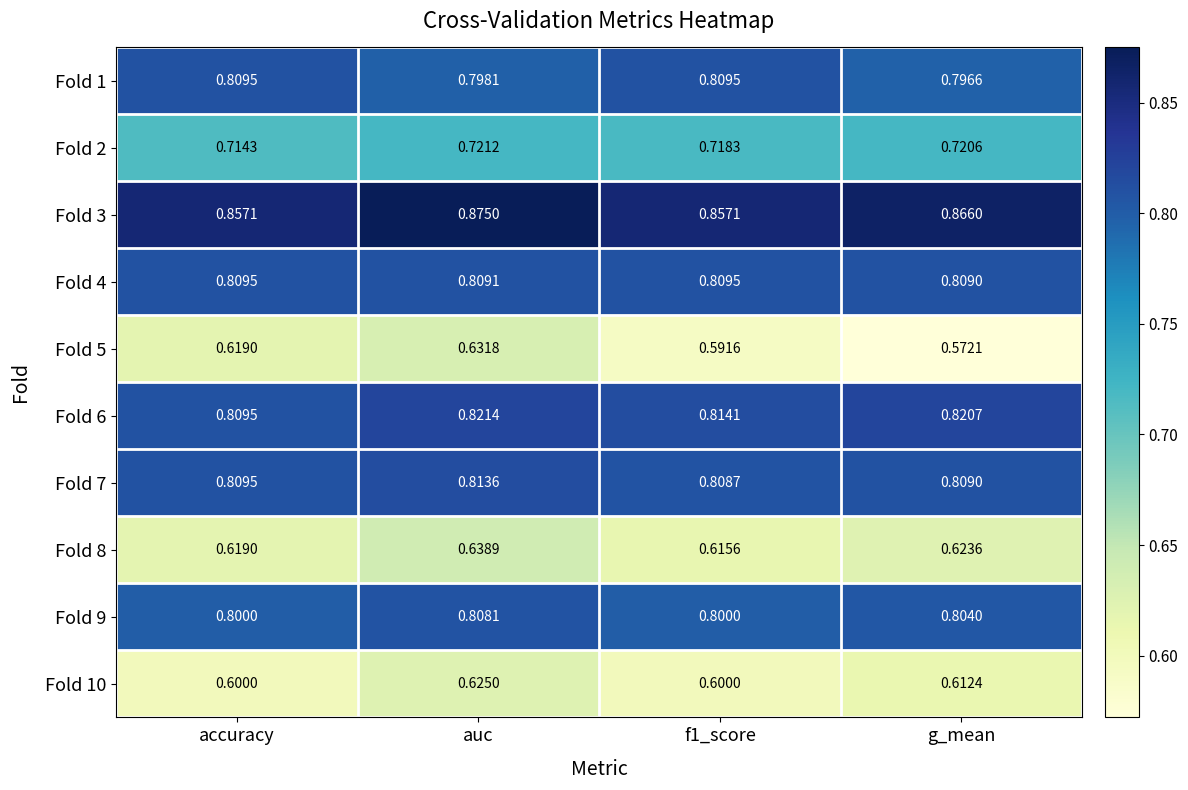

At which category does the chart reach its peak across all series?

auc